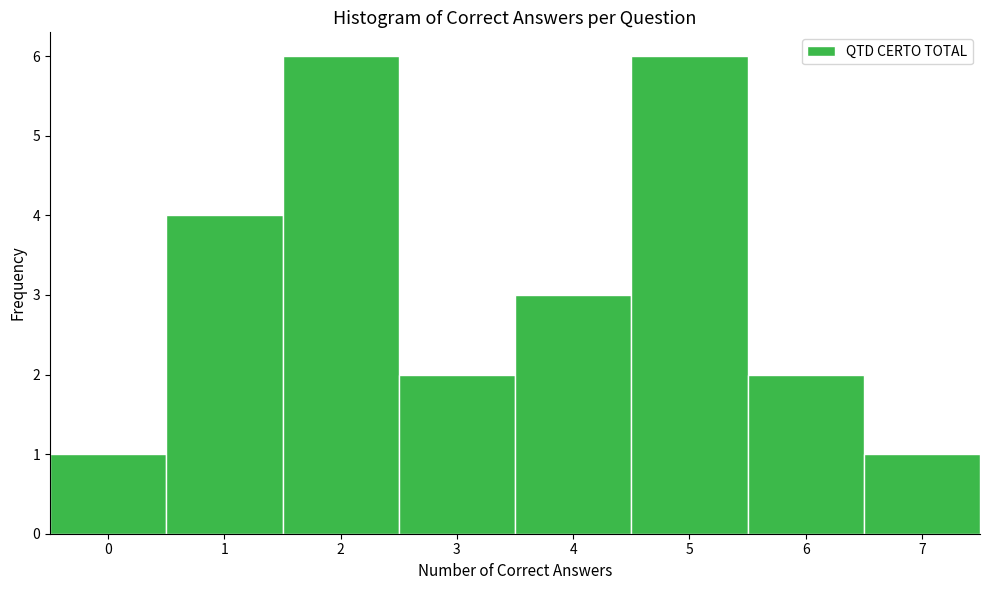

Reading left to right, transcribe this chart: for each bar, give the range it covers on the x-axis and its height. The values are not printed on the chart, so give them approximately, as read against the axis.

-0.5 to 0.5: 1
0.5 to 1.5: 4
1.5 to 2.5: 6
2.5 to 3.5: 2
3.5 to 4.5: 3
4.5 to 5.5: 6
5.5 to 6.5: 2
6.5 to 7.5: 1